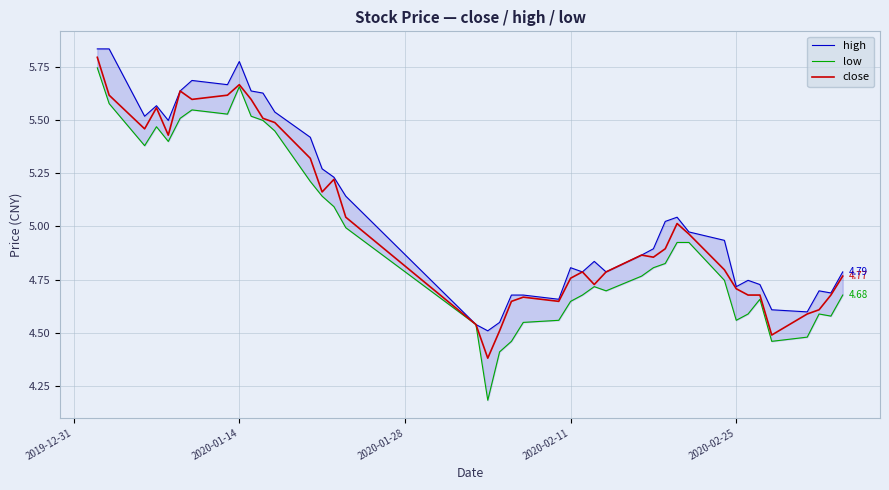

What is the lowest value of the close series?

4.4